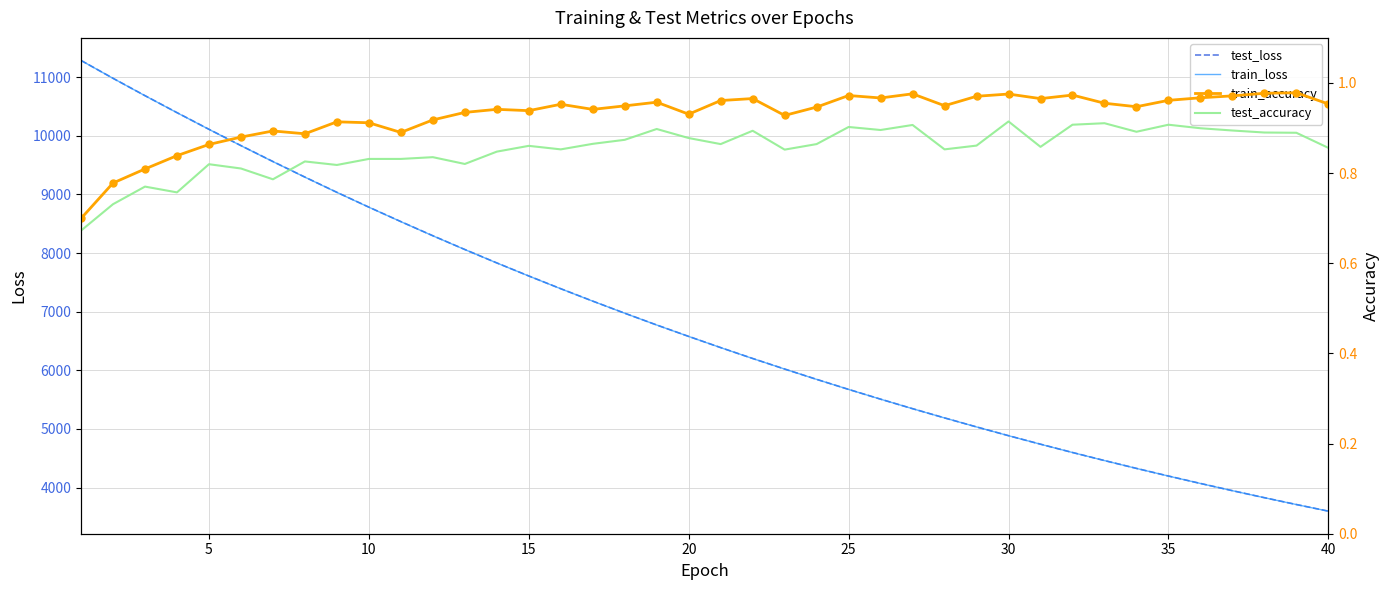

Which series has the largest total across all categories?

test_loss